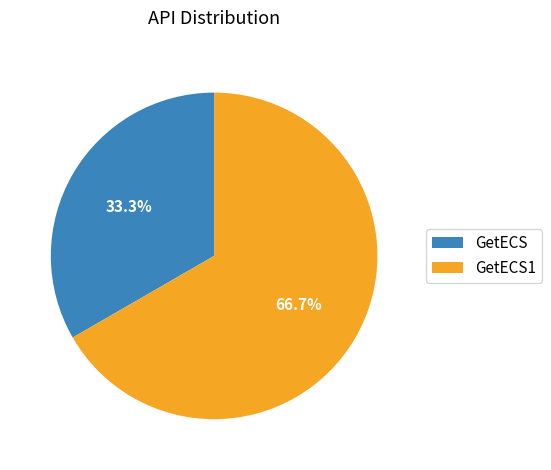

What percentage is the GetECS slice, to the nearest percent?

33%